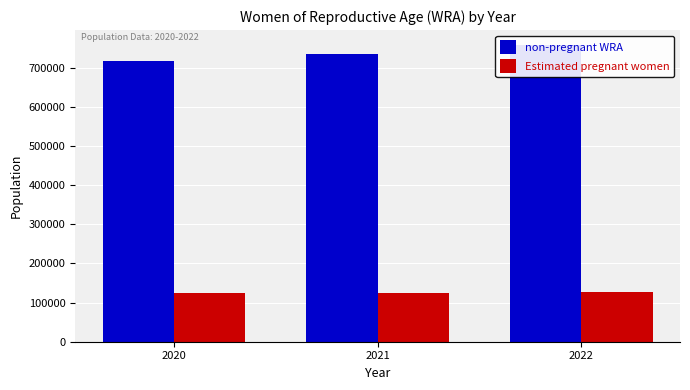

Does the chart contain stacked bars?

No